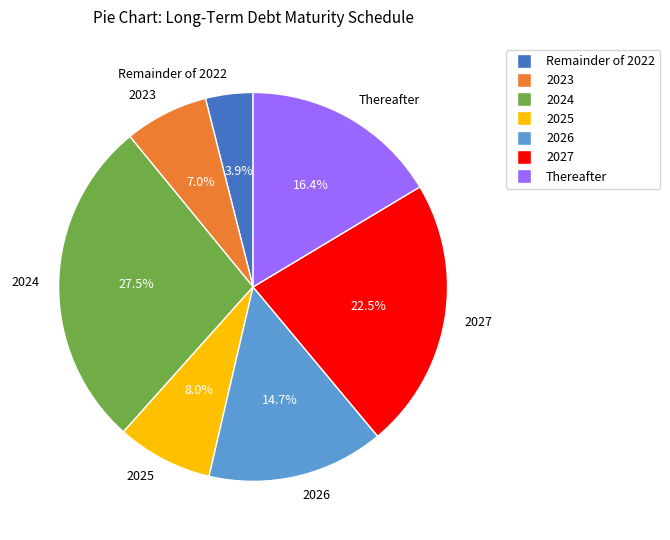

Rank the categories by value from lowest to highest.

Remainder of 2022, 2023, 2025, 2026, Thereafter, 2027, 2024